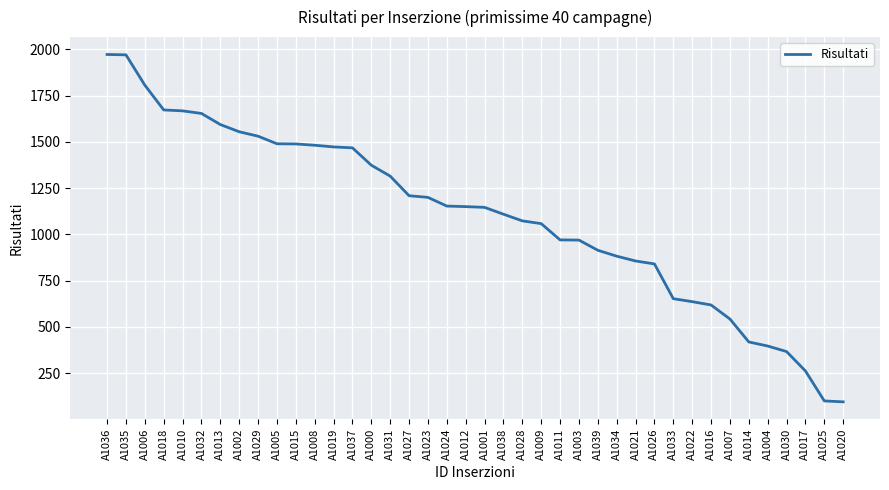

What is the average value?

1103